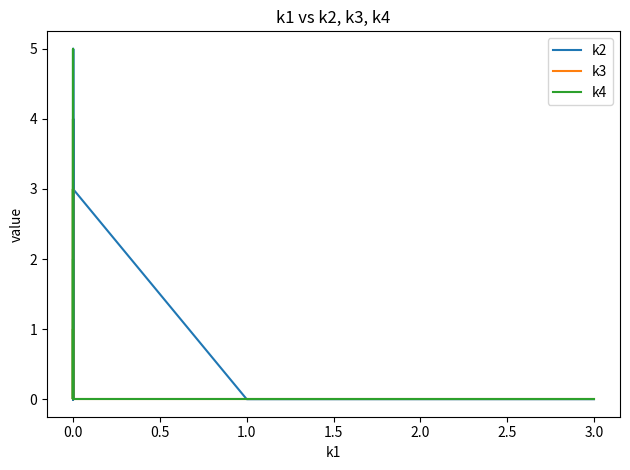

Is the value of k3 at 1.0 greater than the value of k2 at 0.0?

No